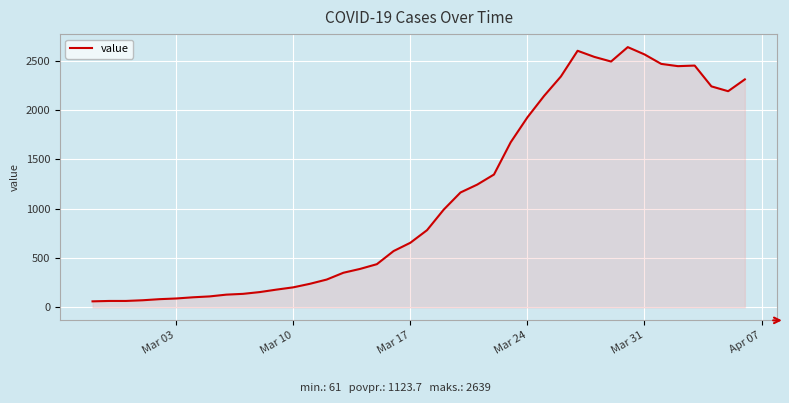

What is the difference between the maximum and minimum values?

2578